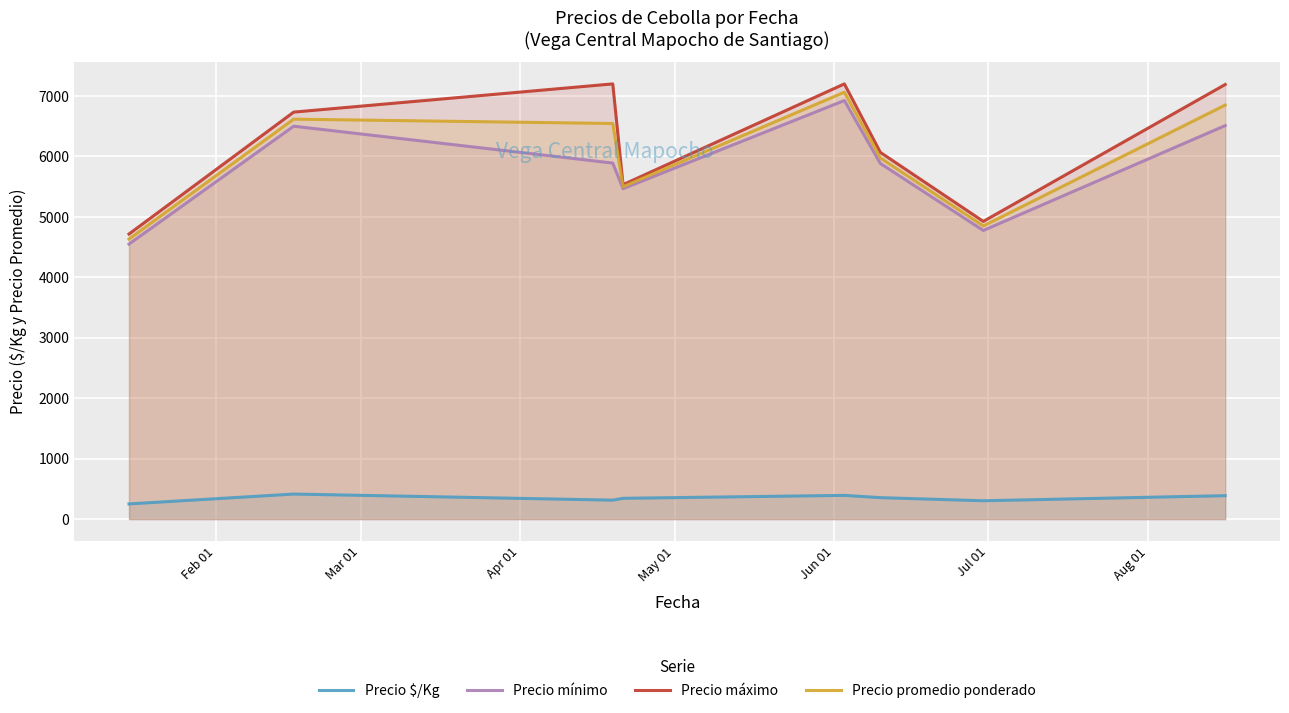

What is the minimum value shown in the chart?

250.8